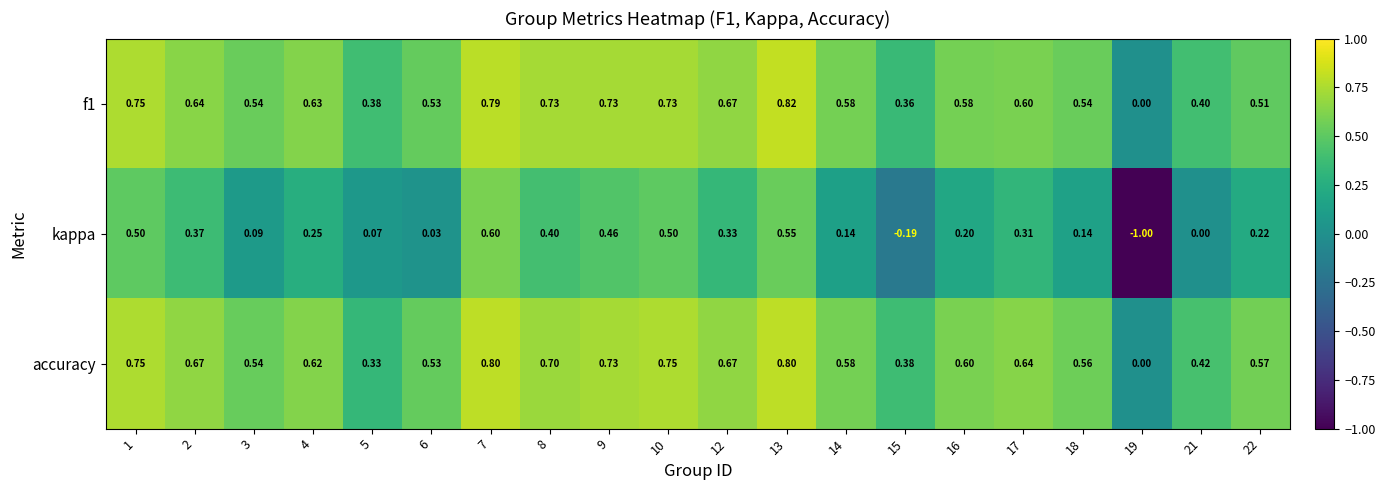

Which series has the largest total across all categories?

accuracy